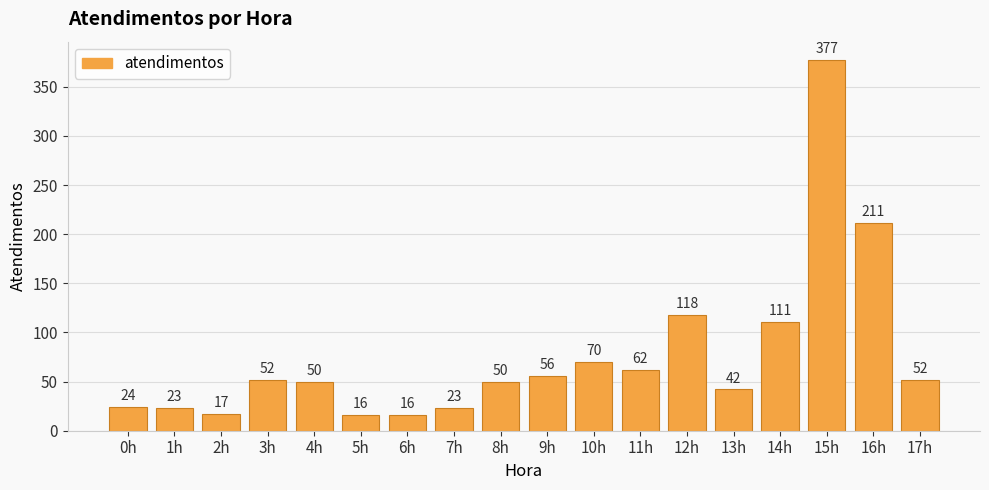

What value does the data have at 3h, to the nearest 5?

50